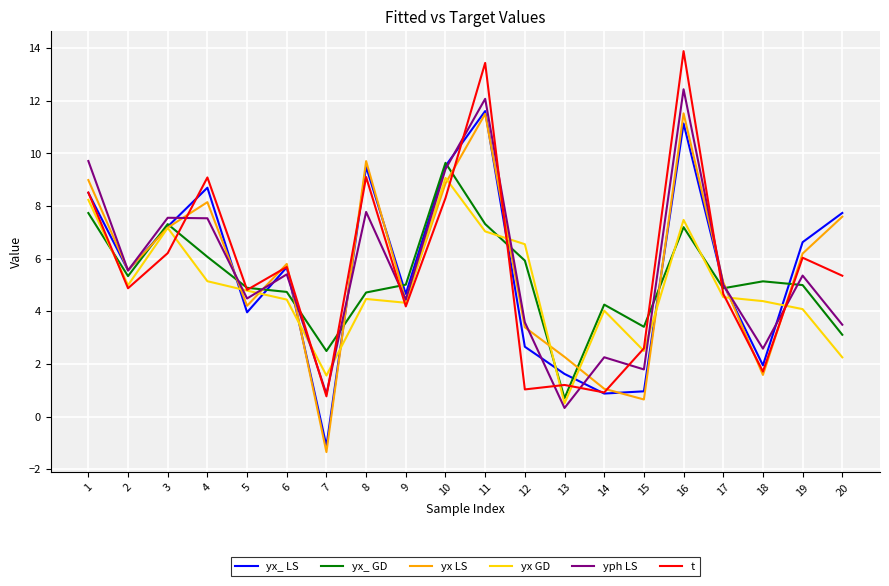

At which label does yx_ GD reach its peak?

10